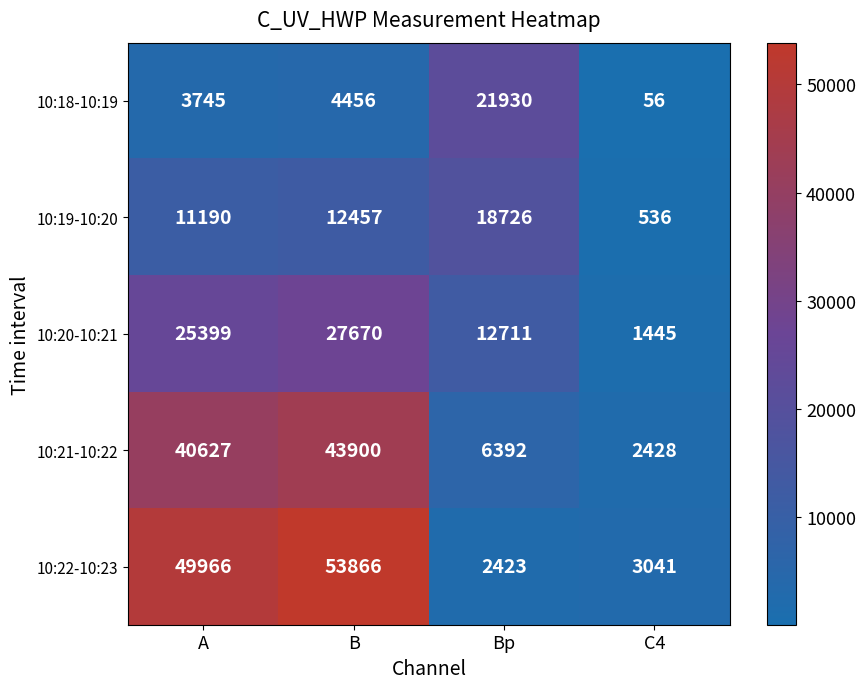

The 10:21-10:22 series shows 1310 at C4. True or false?

False